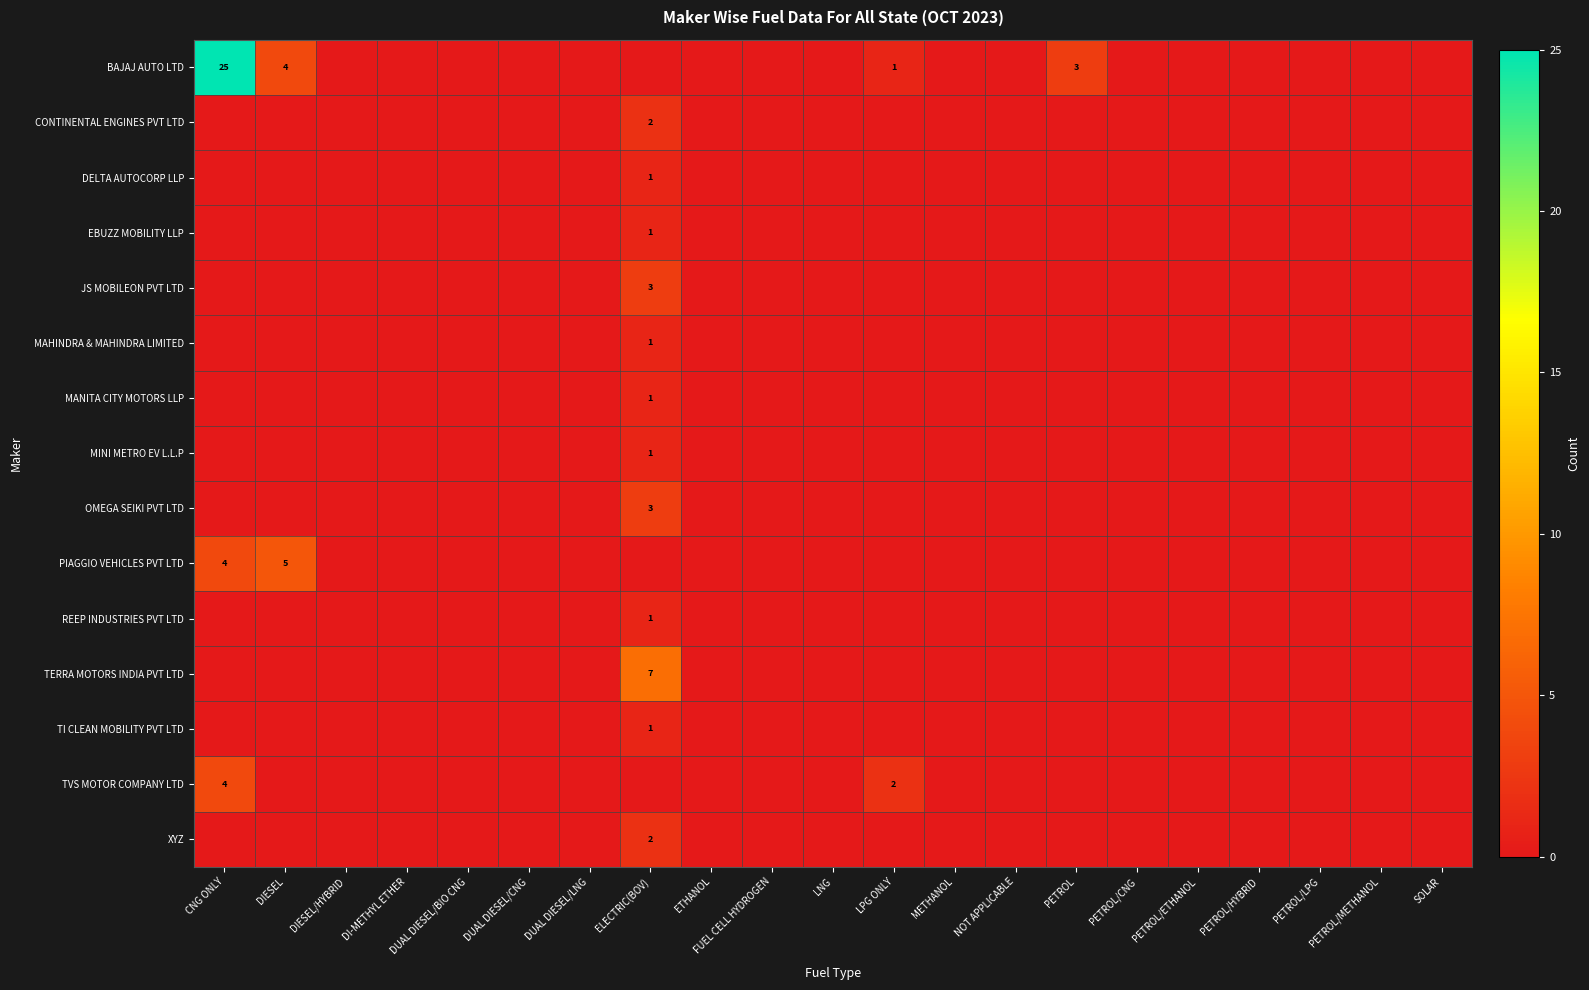

What is the total value across all series at CNG ONLY?

33